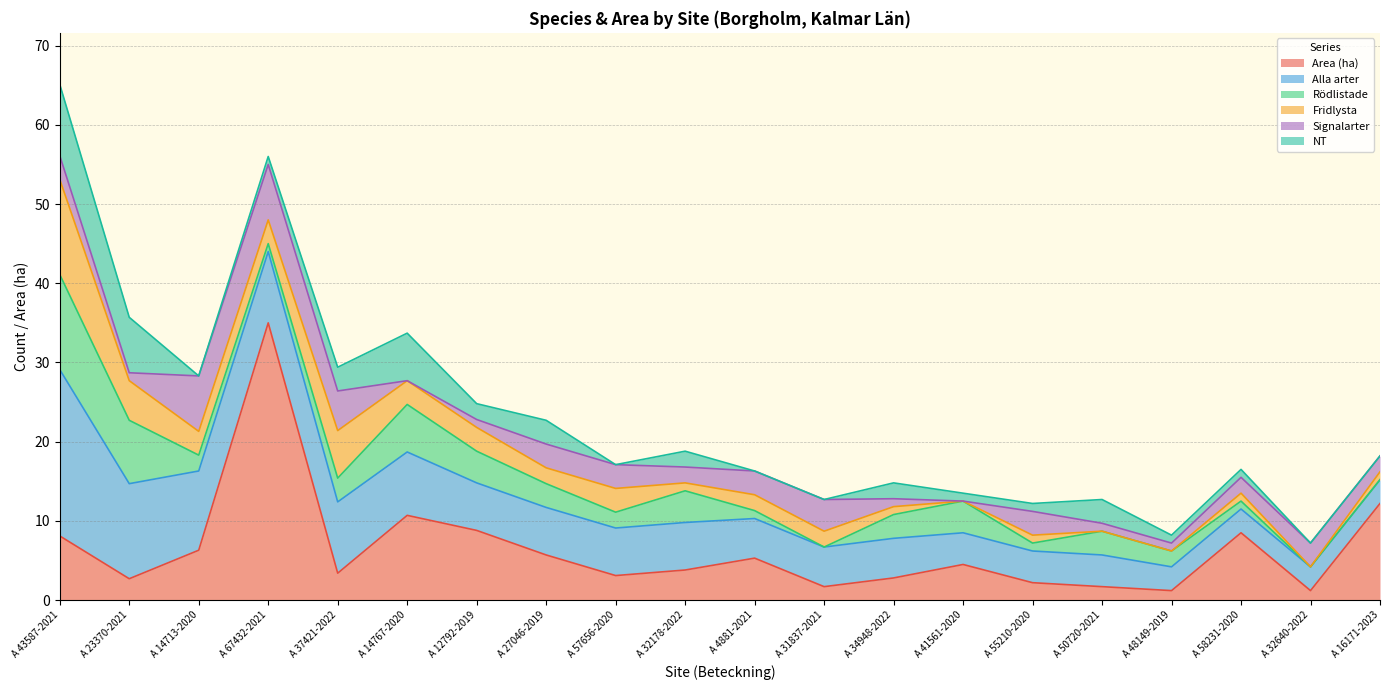

Which series changed the most between A 14713-2020 and A 4881-2021?

Alla arter